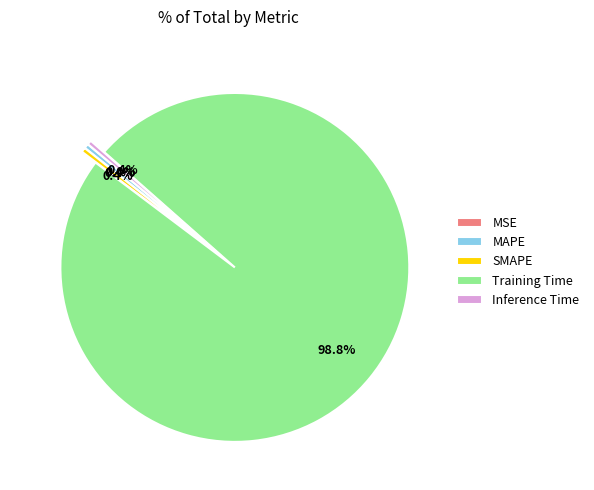

To the nearest percent, what is the average slice percentage?

20%